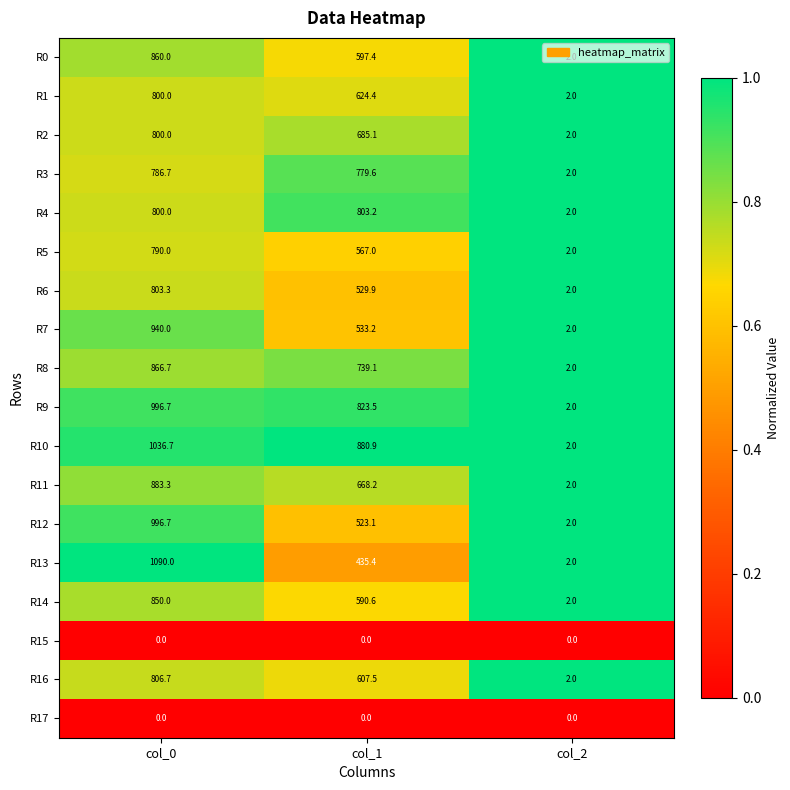

Which category has the highest value across all series?

col_0